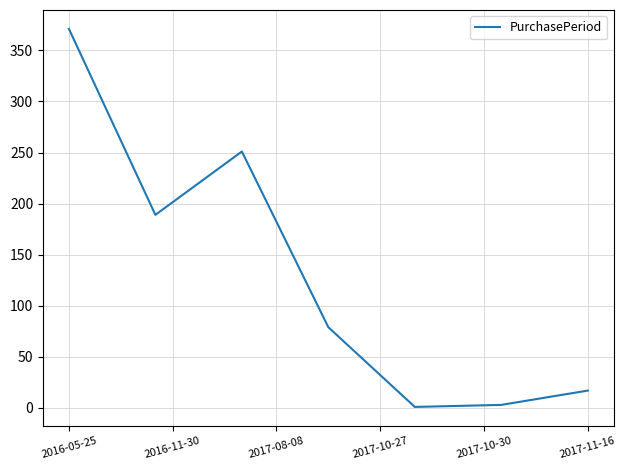

What is the sum of all values?

911